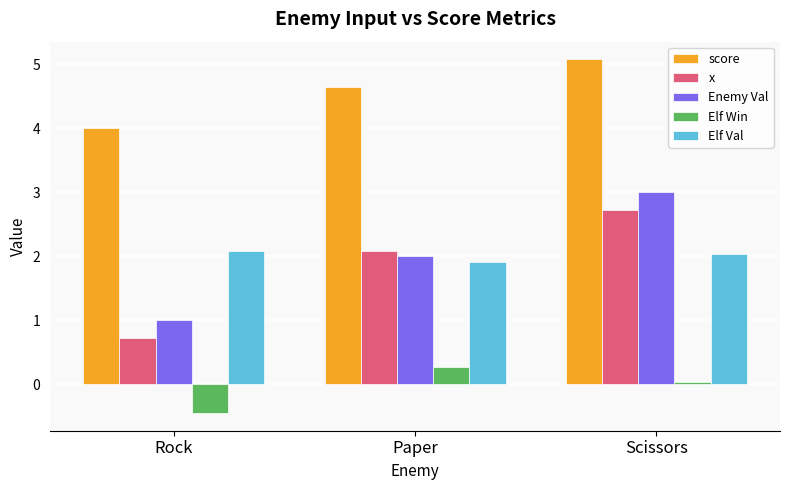

Which label corresponds to the largest value in the chart?

Scissors